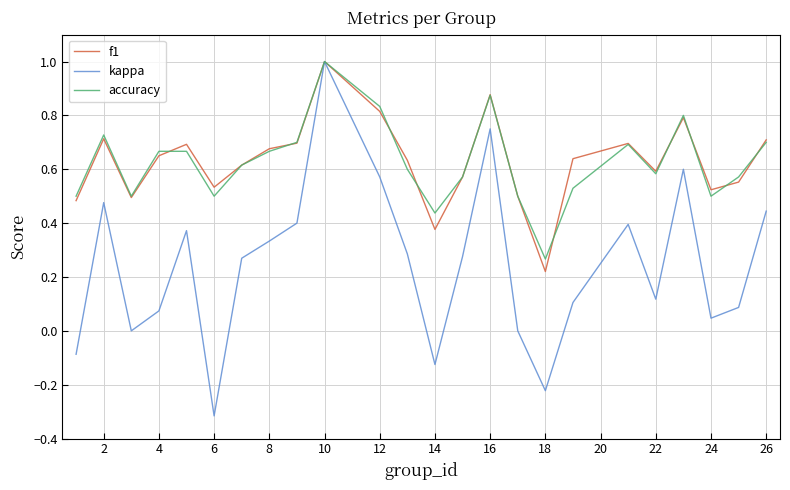

What is the greatest value displayed?

1.0